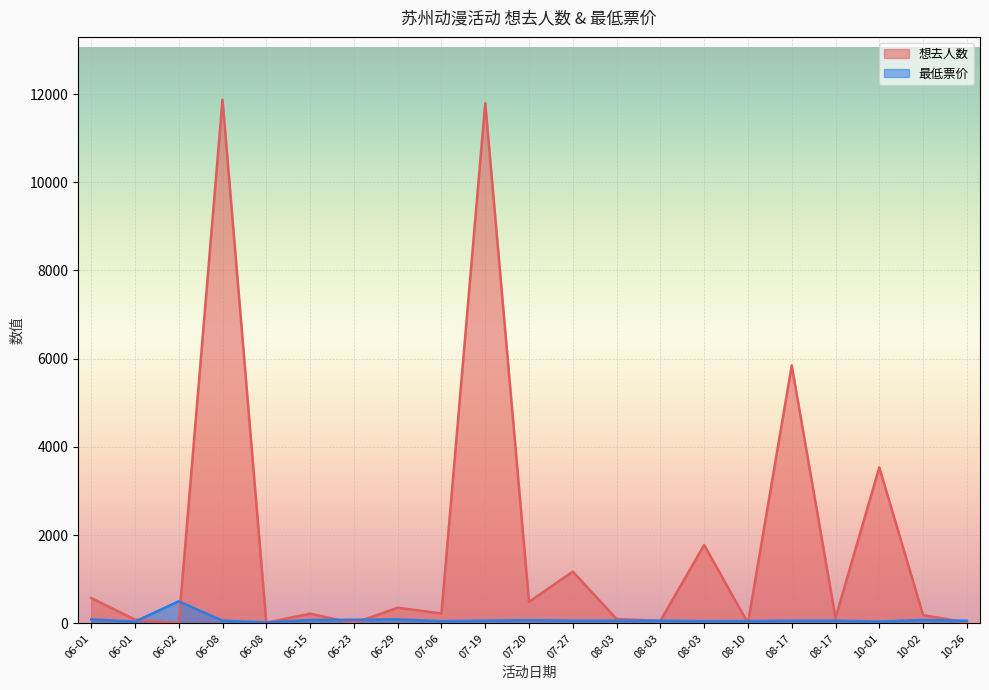

Is it true that 想去人数 equals 86 at 06-29?

False